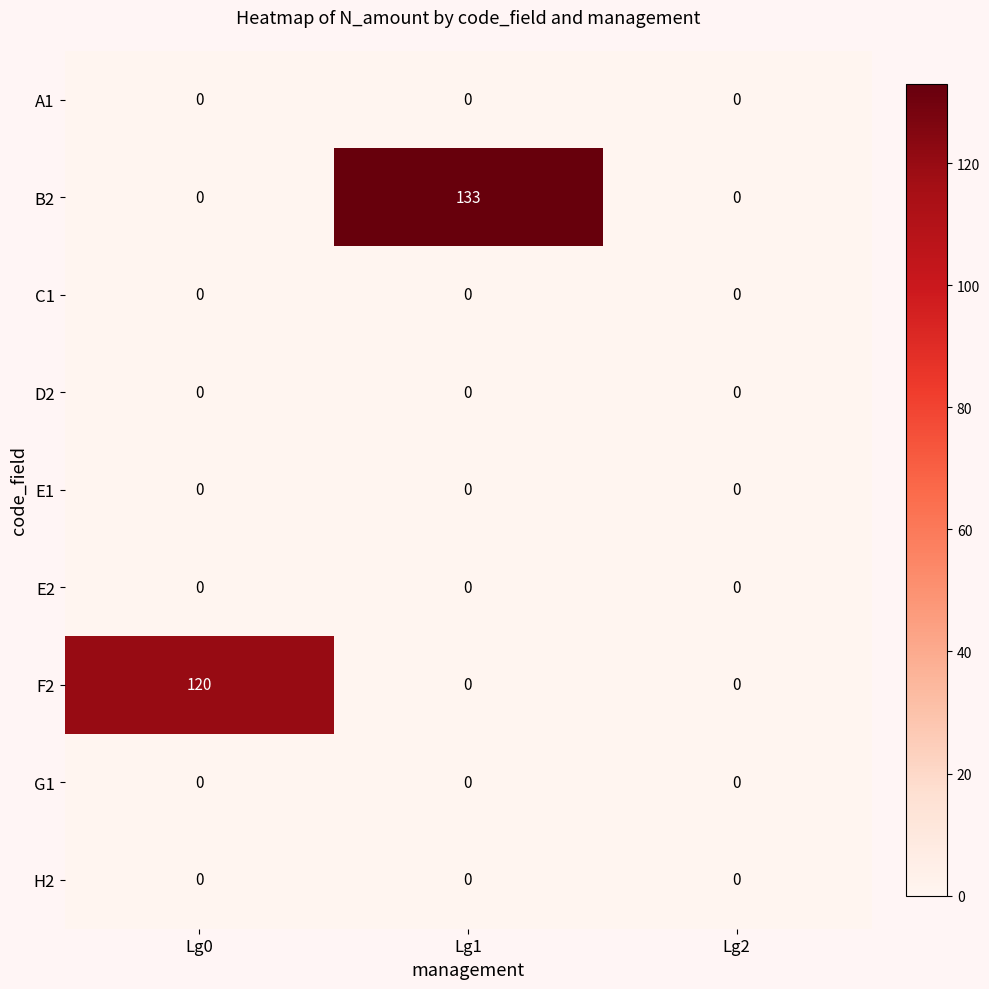

Which category has the highest value across all series?

Lg1